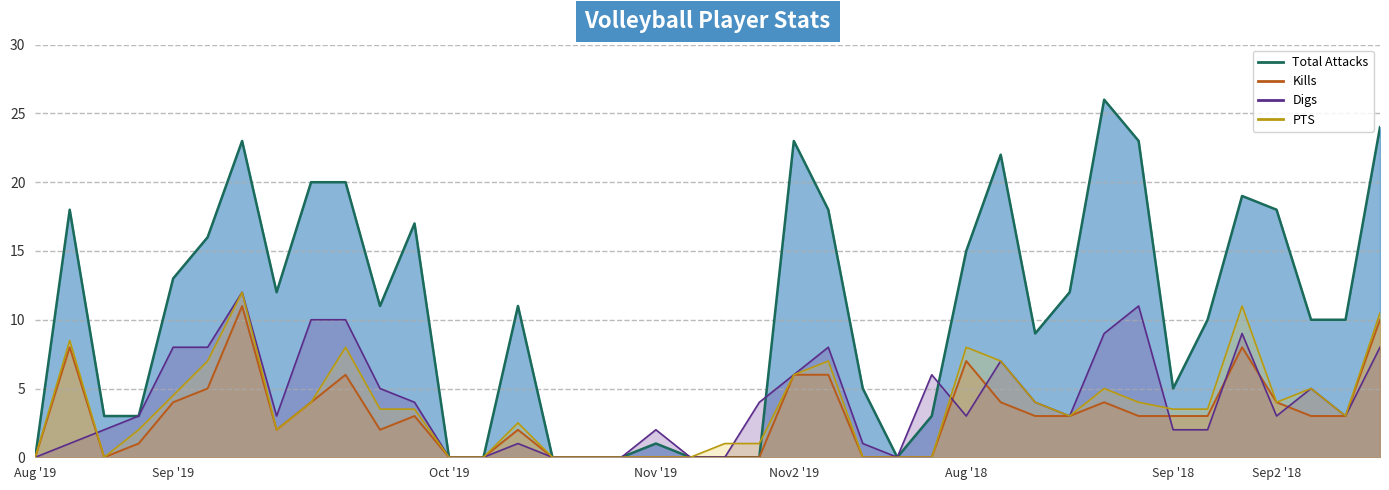

True or false: Digs line and Total Attacks line cross at least once.

True